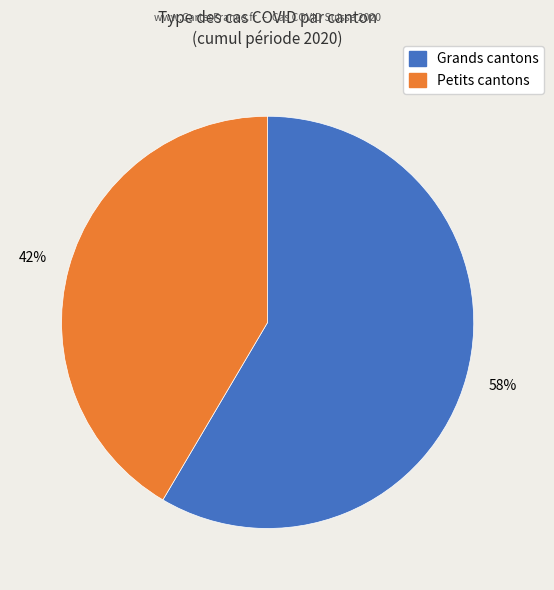

Is there a majority slice in this chart?

Yes